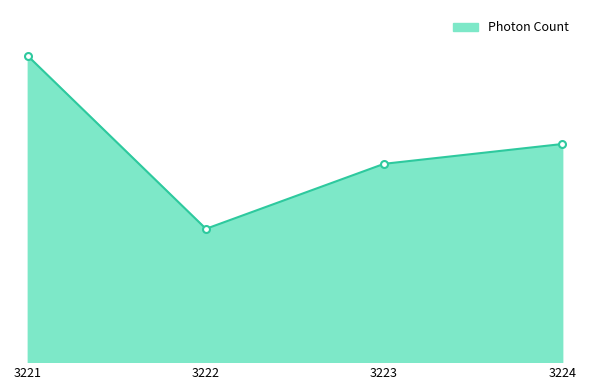

Is this an area chart (filled region under the line)?

Yes